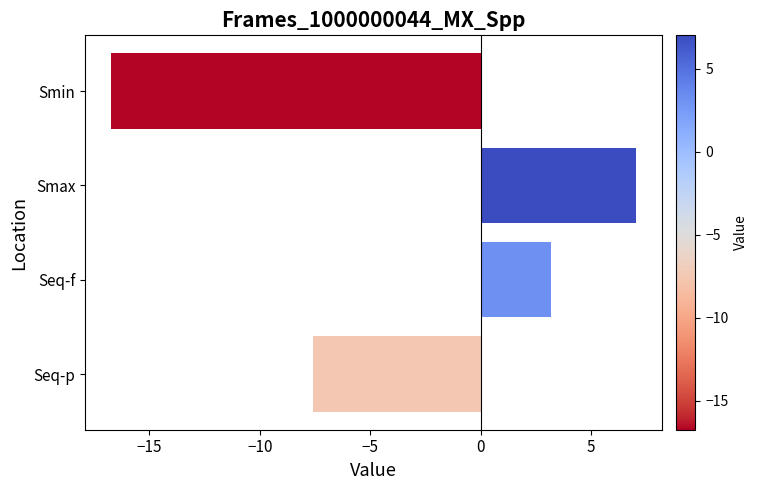

How many negative values are there?

2